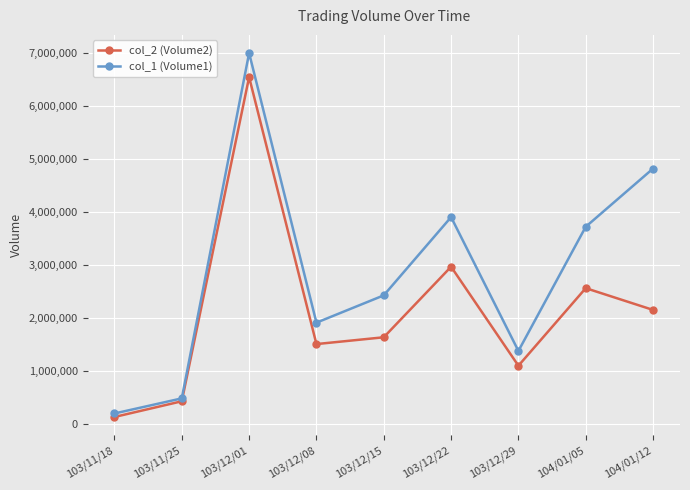

List the series in order of their peak value, lowest first.

col_2 (Volume2), col_1 (Volume1)